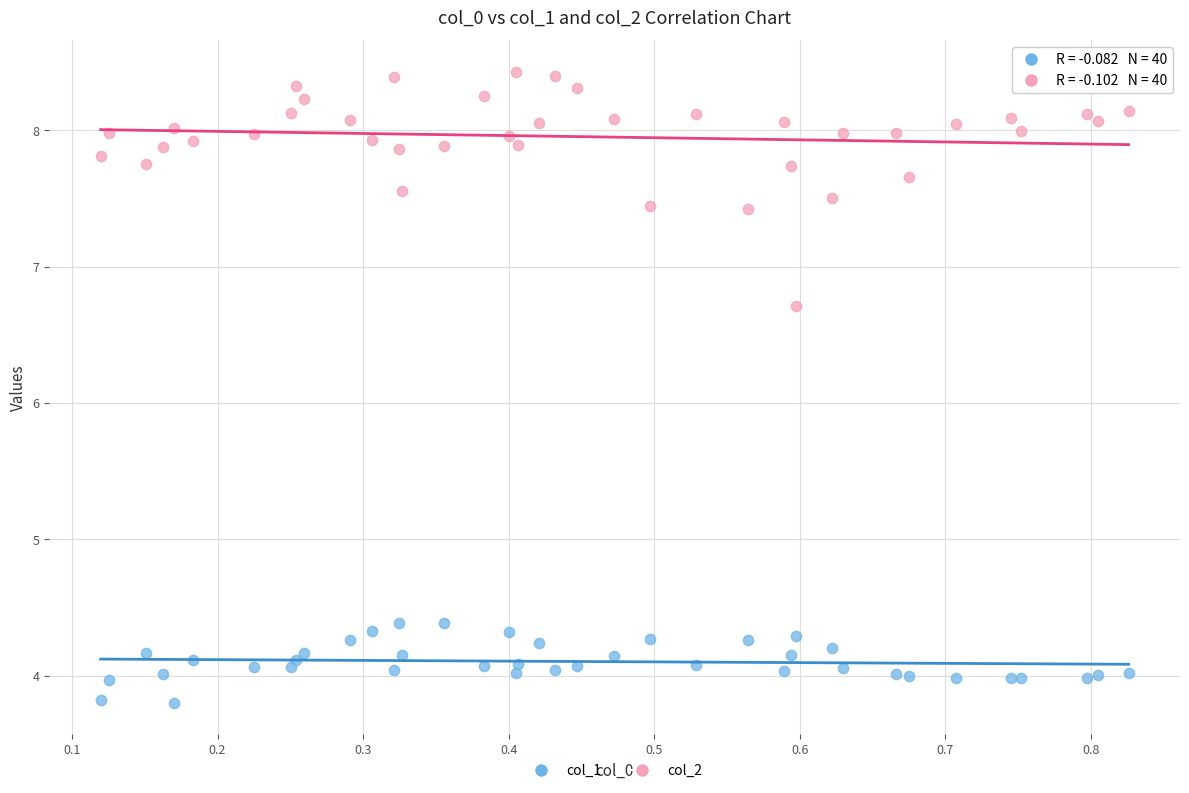

Which series has the widest spread of Y values?

col_2